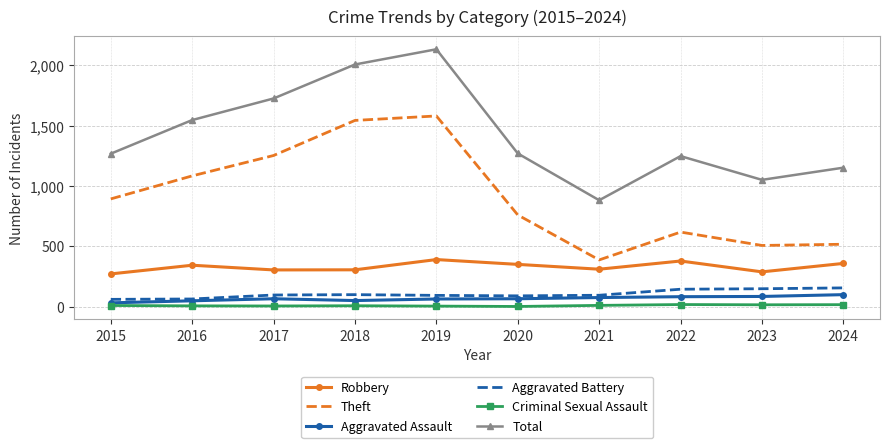

Where is Total nearest to the value 1508?

2016